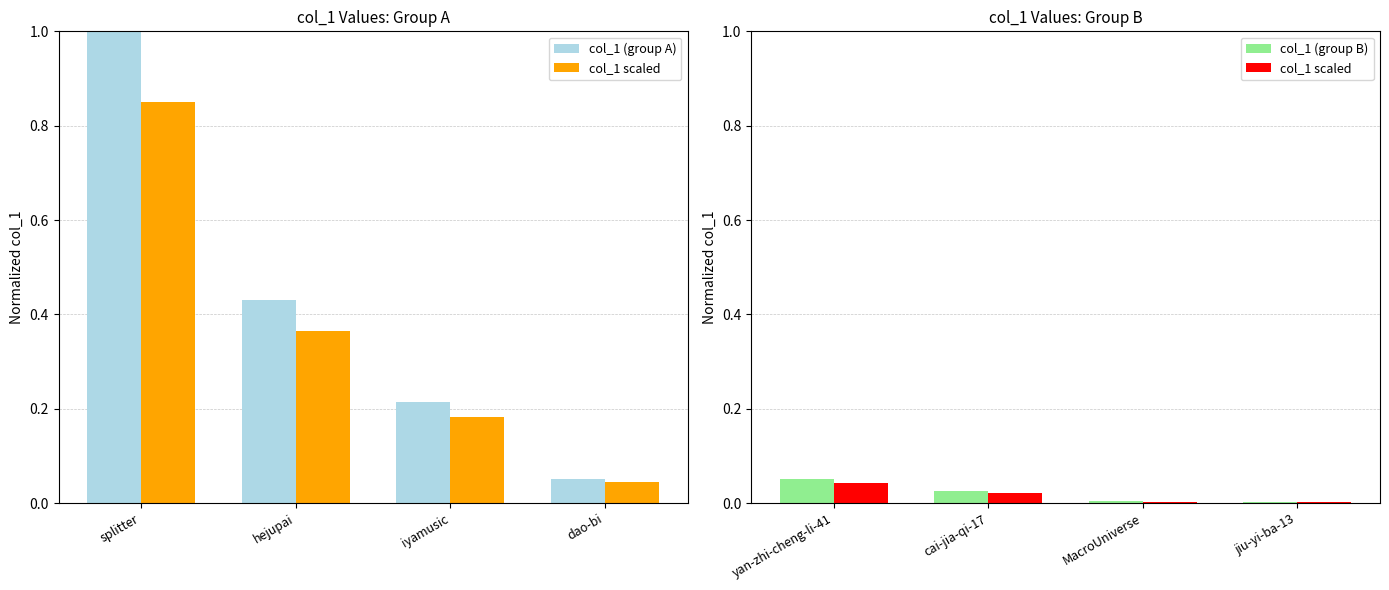

The value of col_1 (group B) at cai-jia-qi-17 is 0.0. True or false?

True